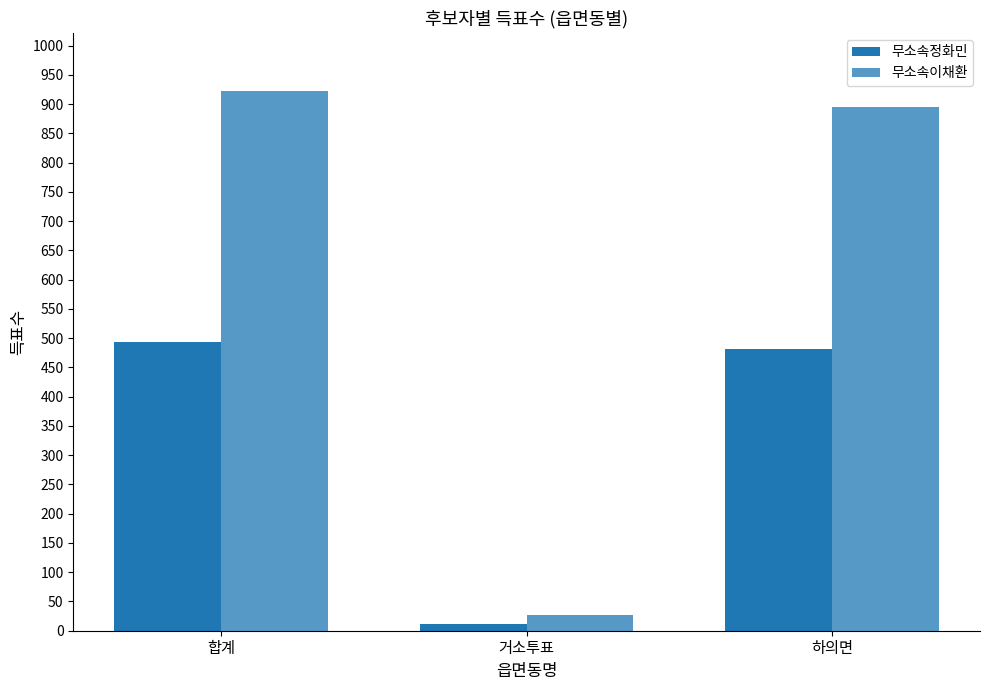

What is the label of the 2nd bar from the left?

거소투표